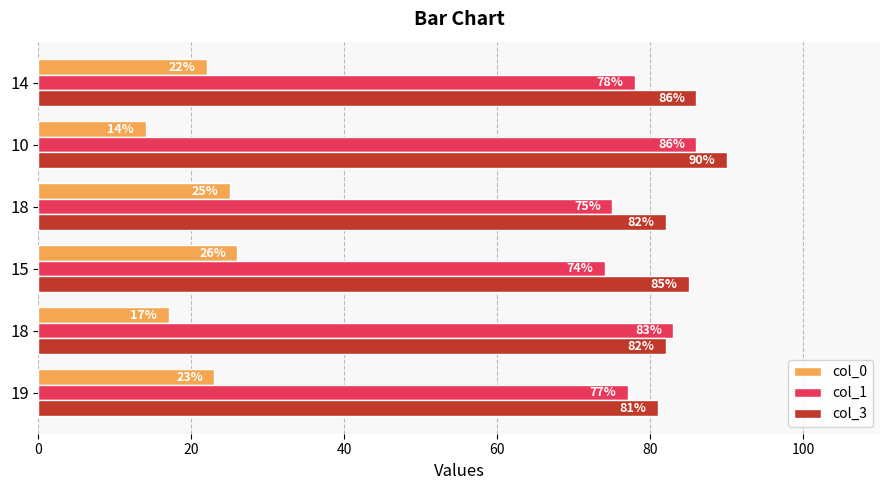

At which label does col_1 reach its peak?

10